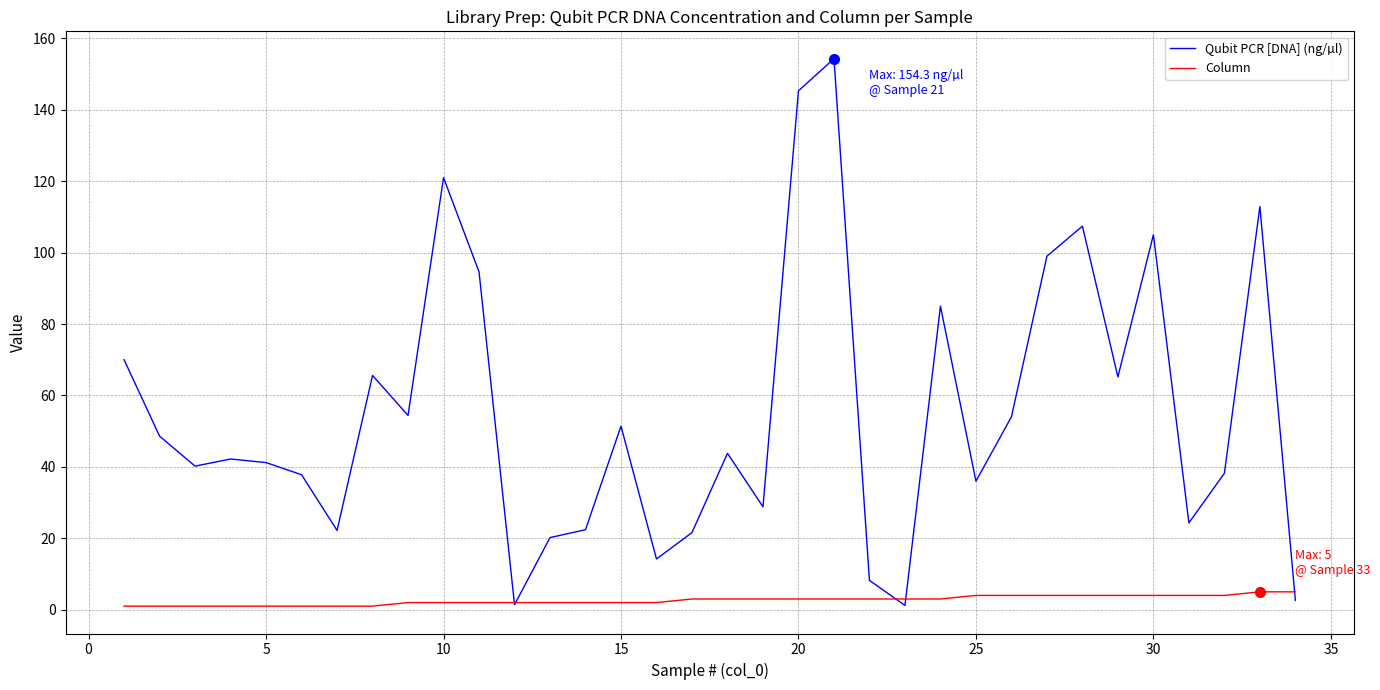

Which series has the widest spread of values?

Qubit PCR [DNA] (ng/µl)